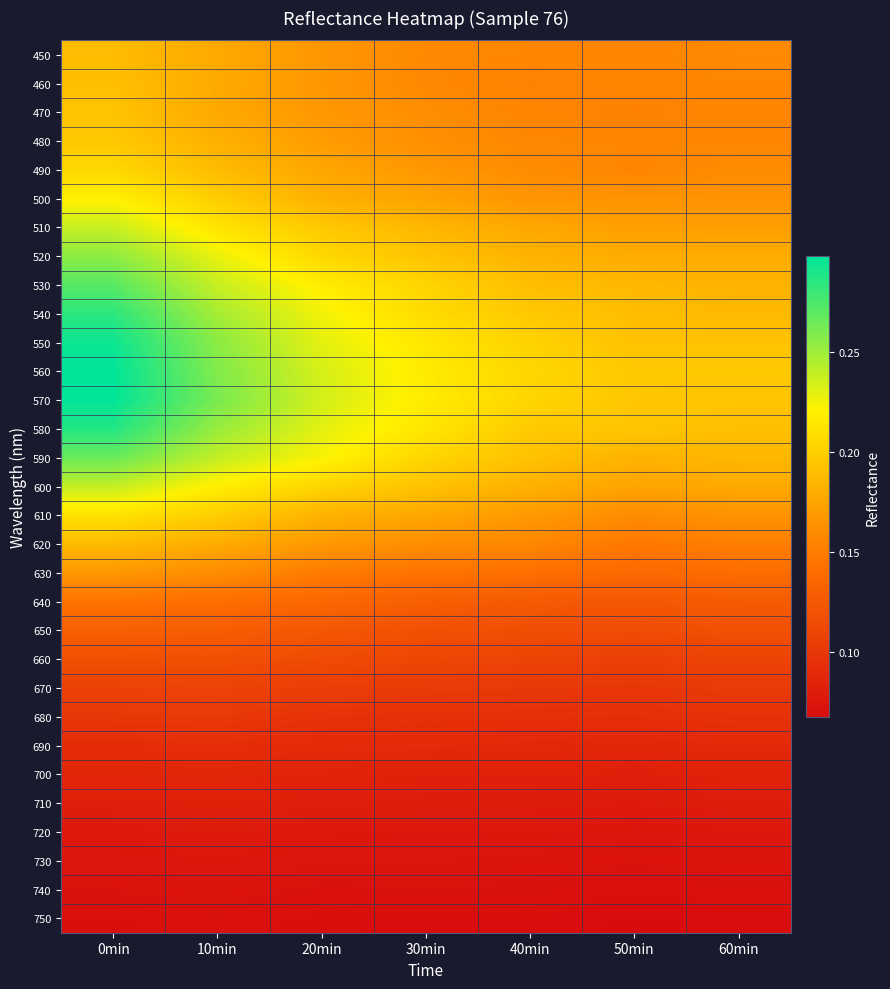

Reading left to right, extract all data points from this chart.

450: 0min=0.2	10min=0.2	20min=0.2	30min=0.2	40min=0.2	50min=0.2	60min=0.2
460: 0min=0.2	10min=0.2	20min=0.2	30min=0.2	40min=0.2	50min=0.2	60min=0.2
470: 0min=0.2	10min=0.2	20min=0.2	30min=0.2	40min=0.2	50min=0.2	60min=0.2
480: 0min=0.2	10min=0.2	20min=0.2	30min=0.2	40min=0.2	50min=0.2	60min=0.2
490: 0min=0.2	10min=0.2	20min=0.2	30min=0.2	40min=0.2	50min=0.2	60min=0.2
500: 0min=0.2	10min=0.2	20min=0.2	30min=0.2	40min=0.2	50min=0.2	60min=0.2
510: 0min=0.2	10min=0.2	20min=0.2	30min=0.2	40min=0.2	50min=0.2	60min=0.2
520: 0min=0.3	10min=0.2	20min=0.2	30min=0.2	40min=0.2	50min=0.2	60min=0.2
530: 0min=0.3	10min=0.2	20min=0.2	30min=0.2	40min=0.2	50min=0.2	60min=0.2
540: 0min=0.3	10min=0.2	20min=0.2	30min=0.2	40min=0.2	50min=0.2	60min=0.2
550: 0min=0.3	10min=0.3	20min=0.2	30min=0.2	40min=0.2	50min=0.2	60min=0.2
560: 0min=0.3	10min=0.3	20min=0.2	30min=0.2	40min=0.2	50min=0.2	60min=0.2
570: 0min=0.3	10min=0.3	20min=0.2	30min=0.2	40min=0.2	50min=0.2	60min=0.2
580: 0min=0.3	10min=0.3	20min=0.2	30min=0.2	40min=0.2	50min=0.2	60min=0.2
590: 0min=0.3	10min=0.2	20min=0.2	30min=0.2	40min=0.2	50min=0.2	60min=0.2
600: 0min=0.2	10min=0.2	20min=0.2	30min=0.2	40min=0.2	50min=0.2	60min=0.2
610: 0min=0.2	10min=0.2	20min=0.2	30min=0.2	40min=0.2	50min=0.2	60min=0.2
620: 0min=0.2	10min=0.2	20min=0.2	30min=0.2	40min=0.2	50min=0.1	60min=0.2
630: 0min=0.2	10min=0.2	20min=0.1	30min=0.1	40min=0.1	50min=0.1	60min=0.1
640: 0min=0.1	10min=0.1	20min=0.1	30min=0.1	40min=0.1	50min=0.1	60min=0.1
650: 0min=0.1	10min=0.1	20min=0.1	30min=0.1	40min=0.1	50min=0.1	60min=0.1
660: 0min=0.1	10min=0.1	20min=0.1	30min=0.1	40min=0.1	50min=0.1	60min=0.1
670: 0min=0.1	10min=0.1	20min=0.1	30min=0.1	40min=0.1	50min=0.1	60min=0.1
680: 0min=0.1	10min=0.1	20min=0.1	30min=0.1	40min=0.1	50min=0.1	60min=0.1
690: 0min=0.1	10min=0.1	20min=0.1	30min=0.1	40min=0.1	50min=0.1	60min=0.1
700: 0min=0.1	10min=0.1	20min=0.1	30min=0.1	40min=0.1	50min=0.1	60min=0.1
710: 0min=0.1	10min=0.1	20min=0.1	30min=0.1	40min=0.1	50min=0.1	60min=0.1
720: 0min=0.1	10min=0.1	20min=0.1	30min=0.1	40min=0.1	50min=0.1	60min=0.1
730: 0min=0.1	10min=0.1	20min=0.1	30min=0.1	40min=0.1	50min=0.1	60min=0.1
740: 0min=0.1	10min=0.1	20min=0.1	30min=0.1	40min=0.1	50min=0.1	60min=0.1
750: 0min=0.1	10min=0.1	20min=0.1	30min=0.1	40min=0.1	50min=0.1	60min=0.1